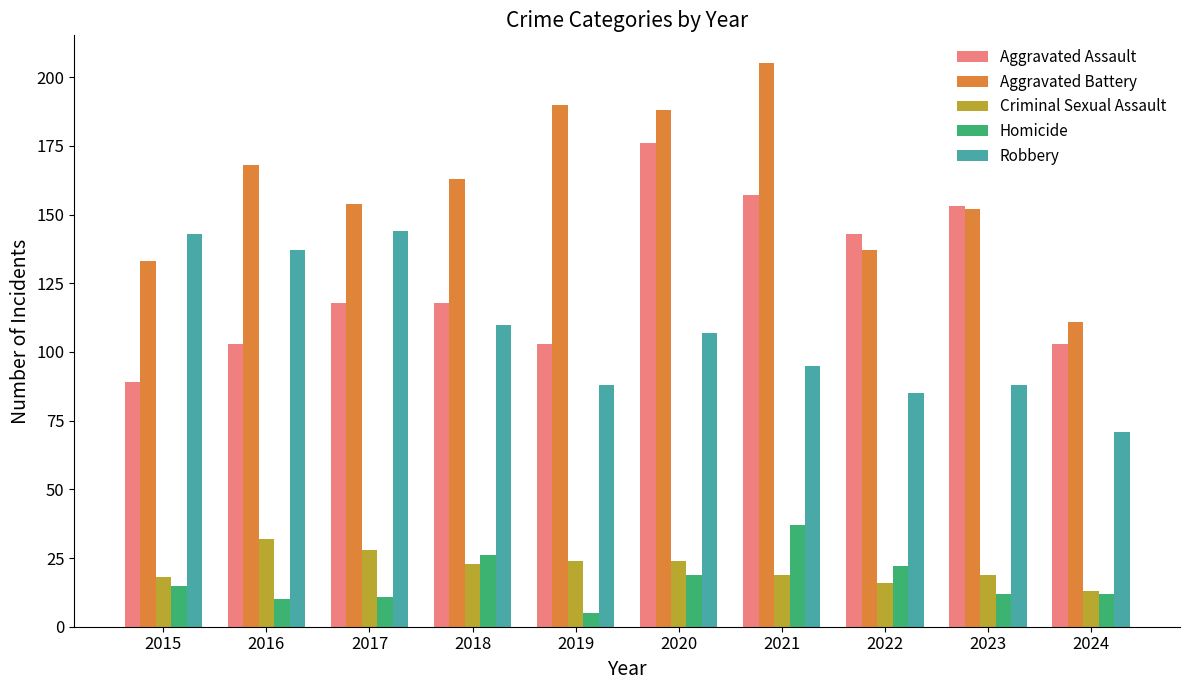

At which label is Criminal Sexual Assault closest to 22?

2018